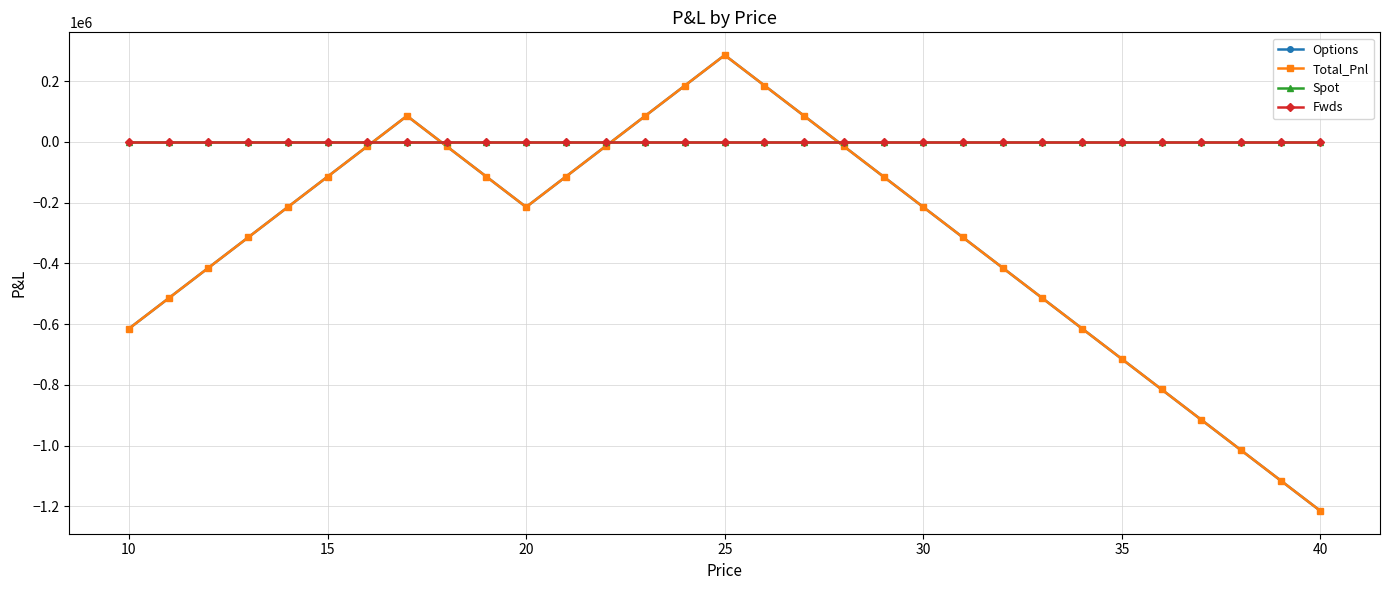

What is the difference between the maximum and minimum values in the Total_Pnl series?

1500000.0